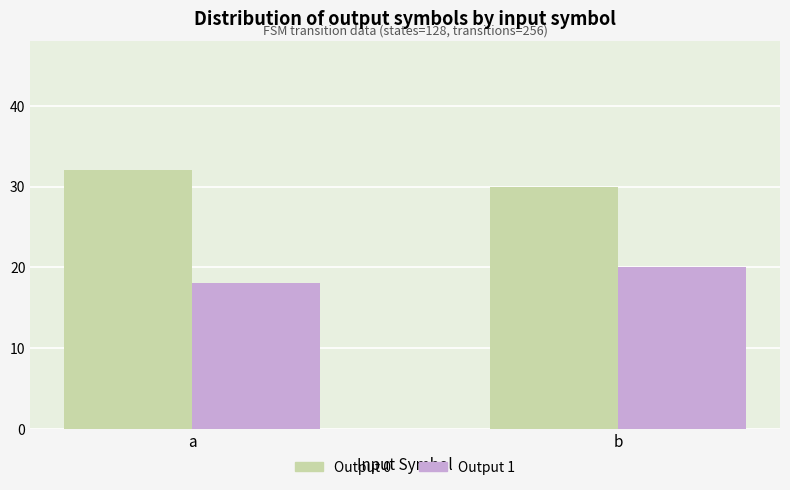

What are all the series names shown in the legend?

Output 0, Output 1